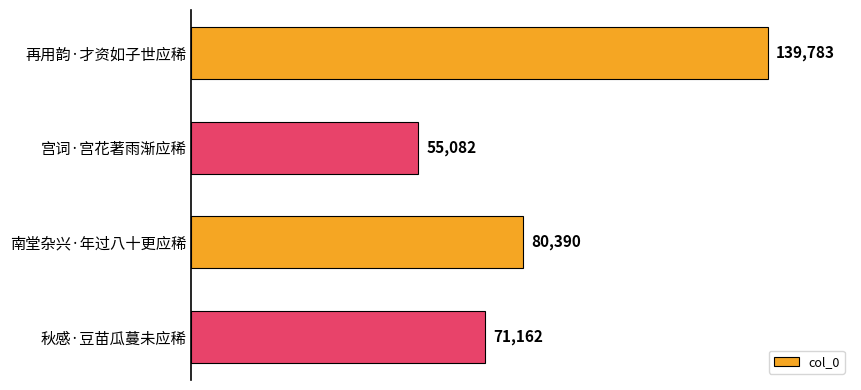

Are the bars horizontal?

Yes